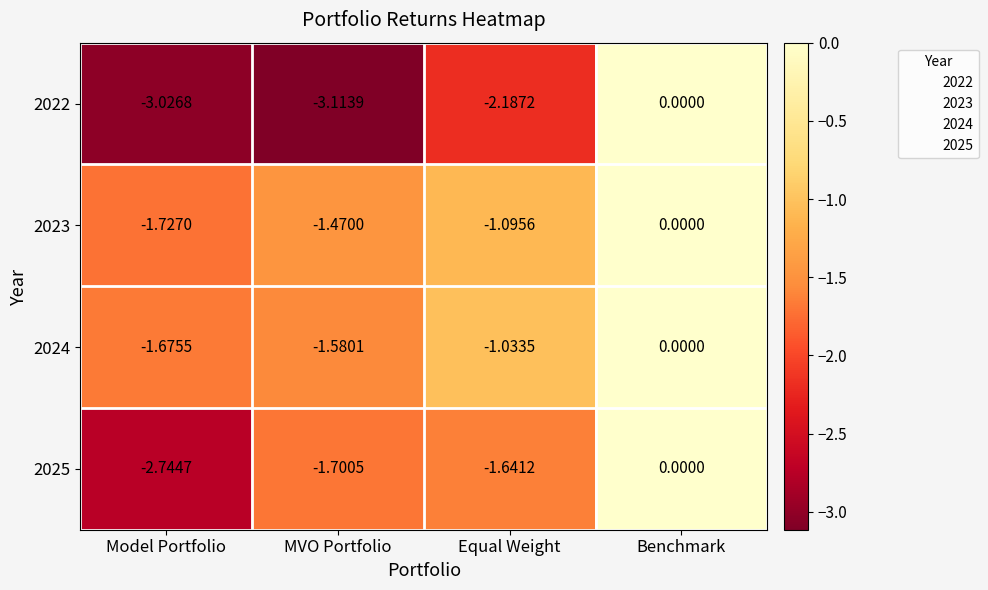

List the labels in order of 2025 value, smallest first.

Model Portfolio, MVO Portfolio, Equal Weight, Benchmark